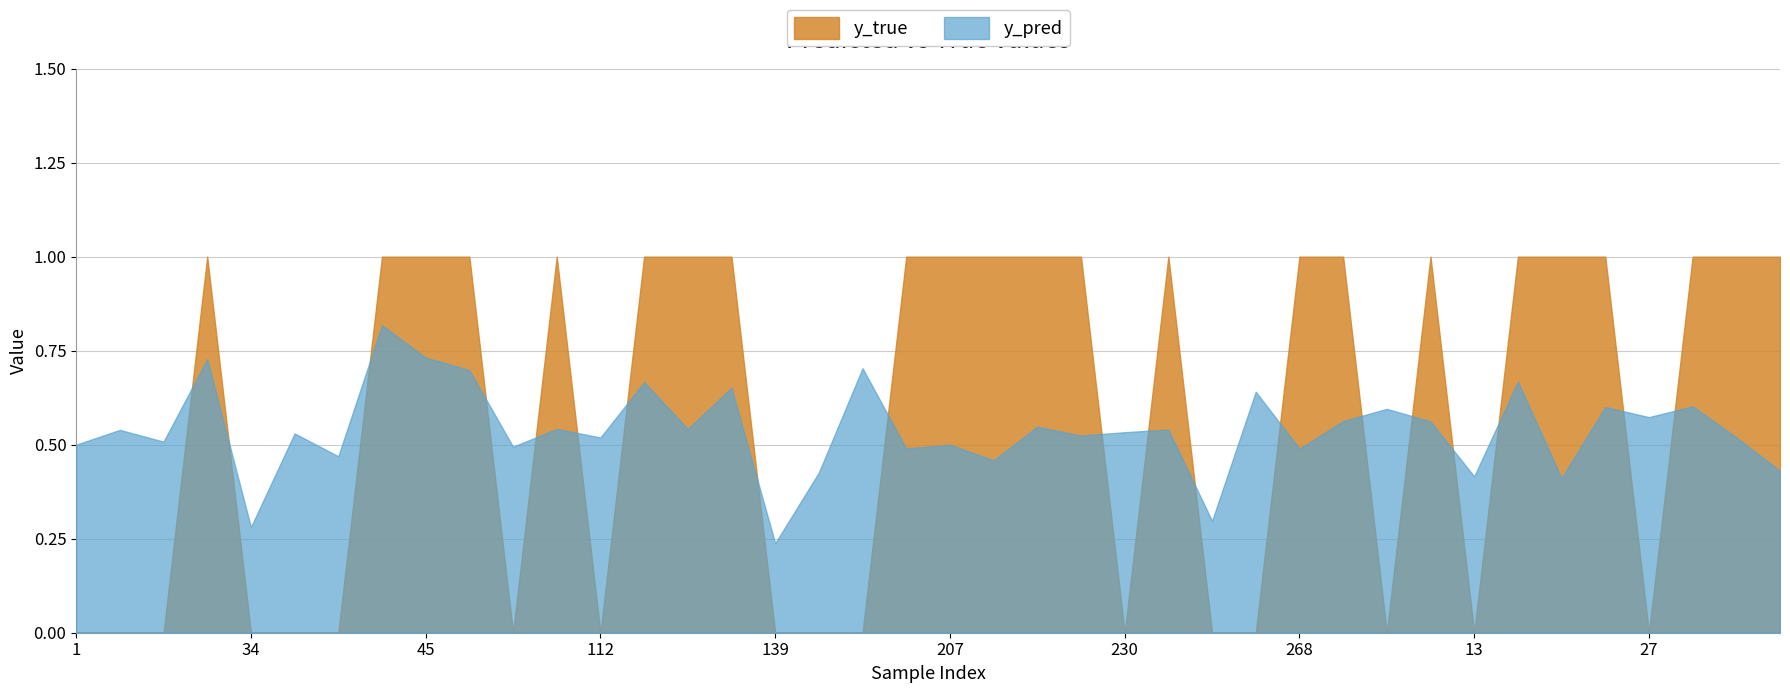

How many categories are shown in the chart?

40